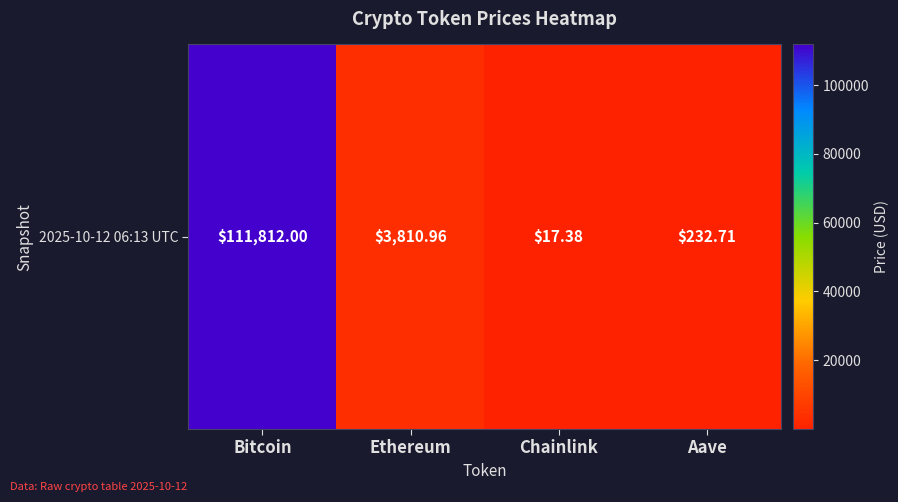

Between Bitcoin and Ethereum, which is larger?

Bitcoin